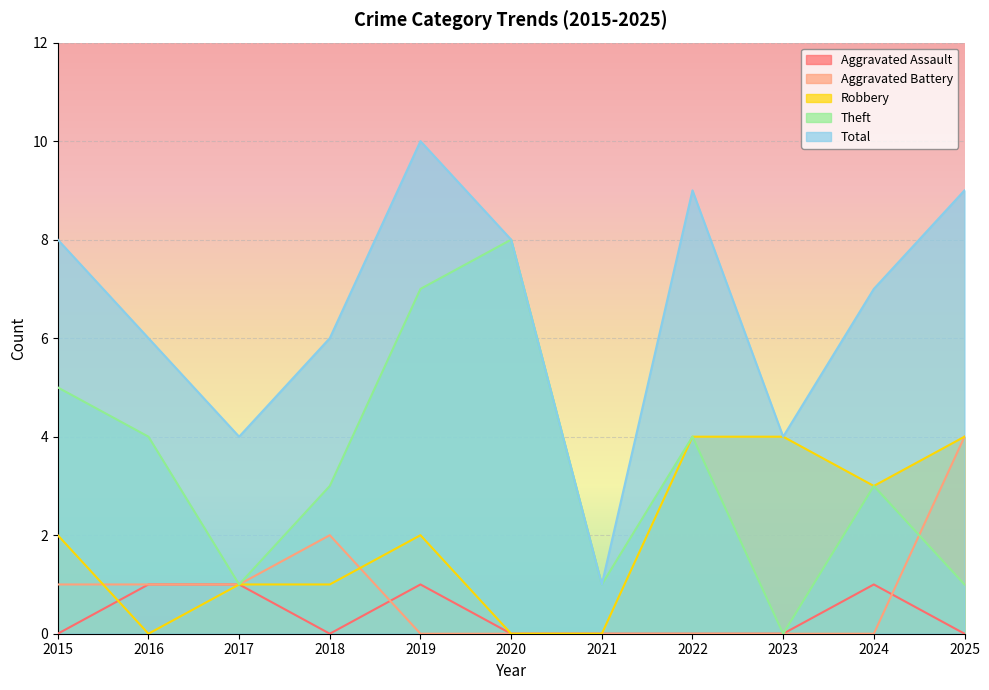

Rank the series by their maximum value, from highest to lowest.

Total, Theft, Aggravated Battery, Robbery, Aggravated Assault